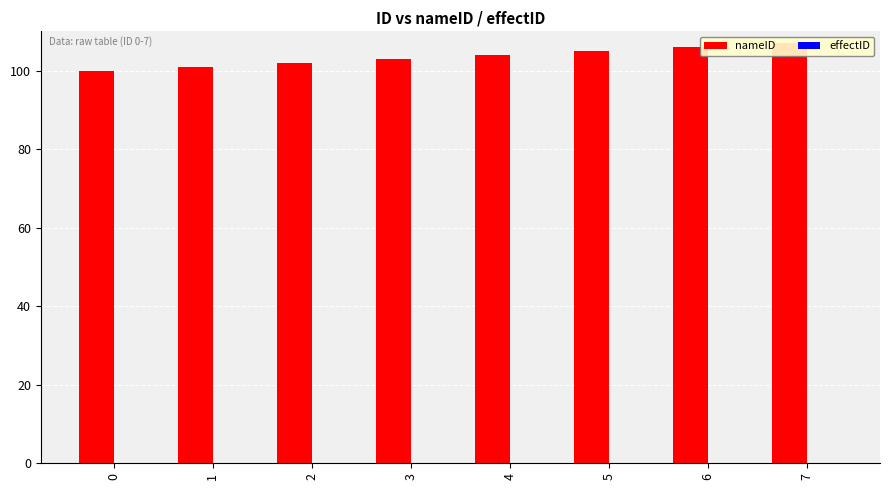

How many distinct data groups are displayed?

2